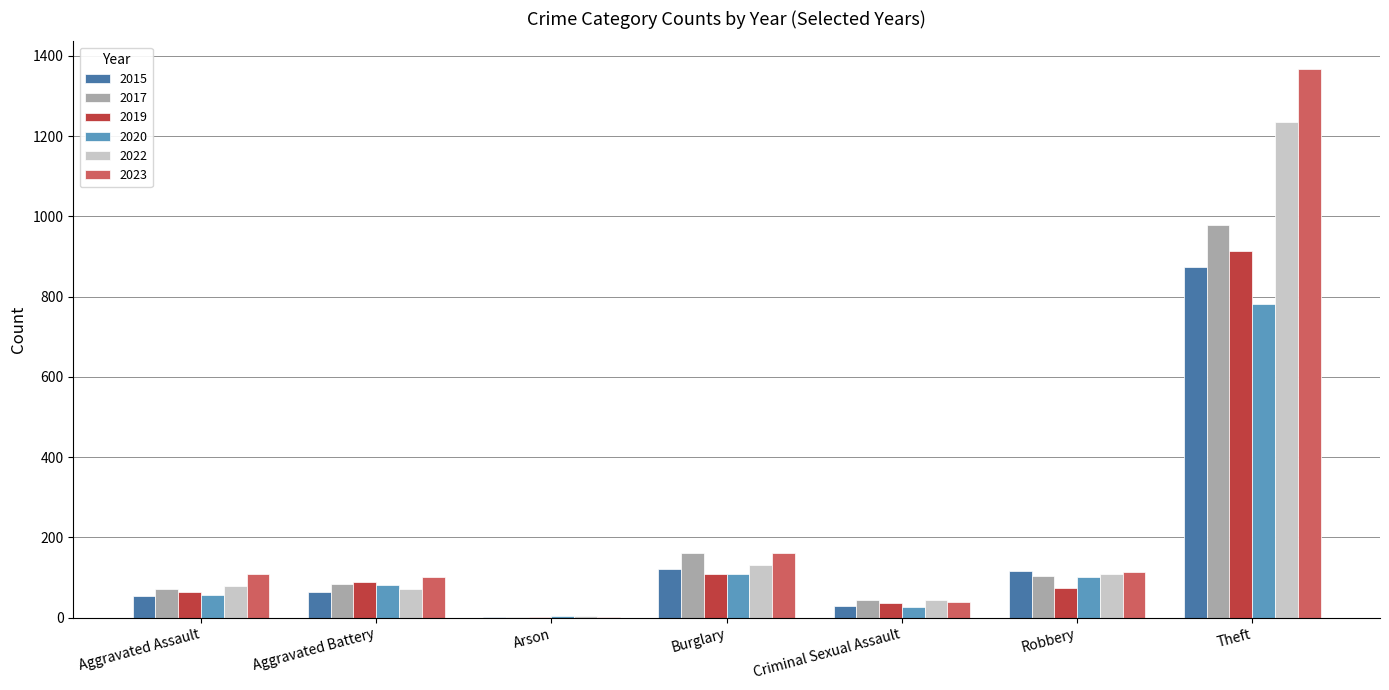

At which category is the sum across all series the highest?

Theft